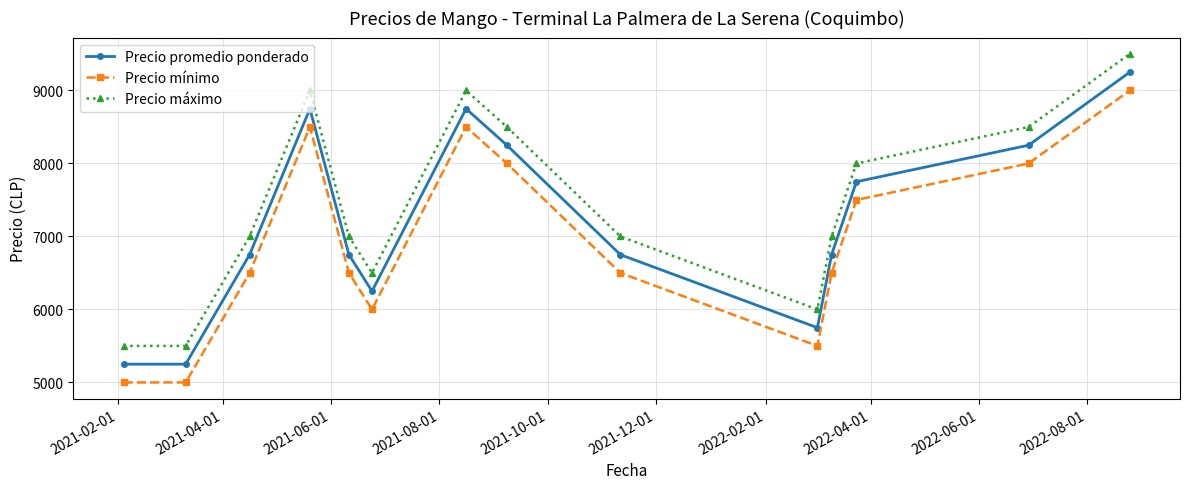

List the series in order of their peak value, lowest first.

Precio mínimo, Precio promedio ponderado, Precio máximo